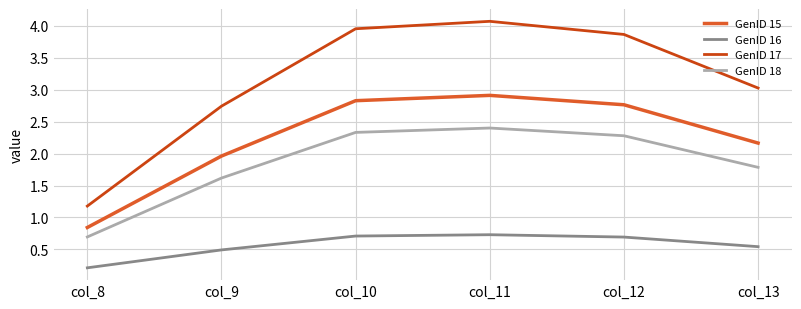

What is the approximate value of GenID 18 at col_13?

1.8